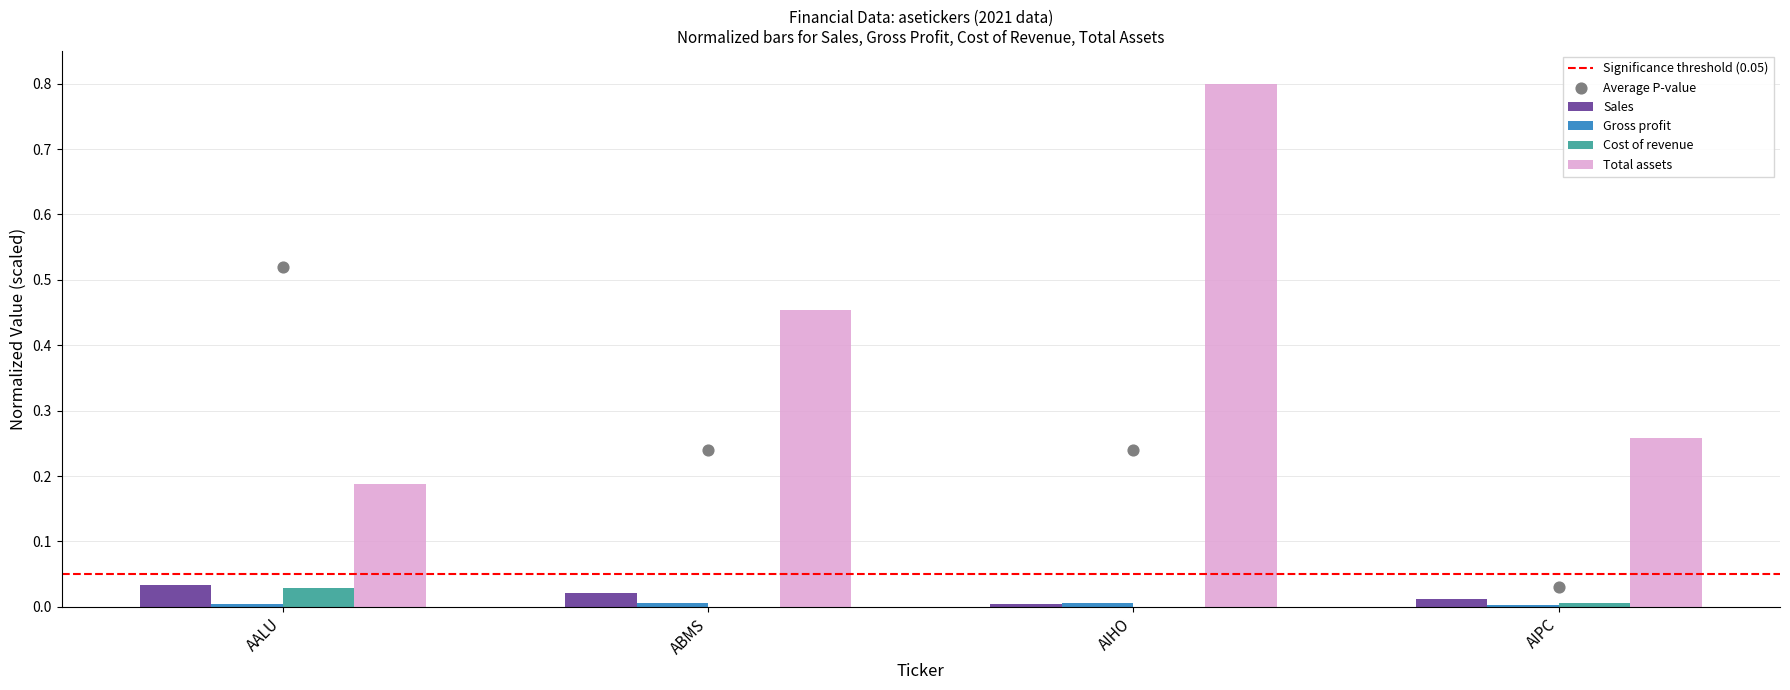

Is the value of Cost of revenue at AIPC greater than the value of Gross profit at AALU?

Yes